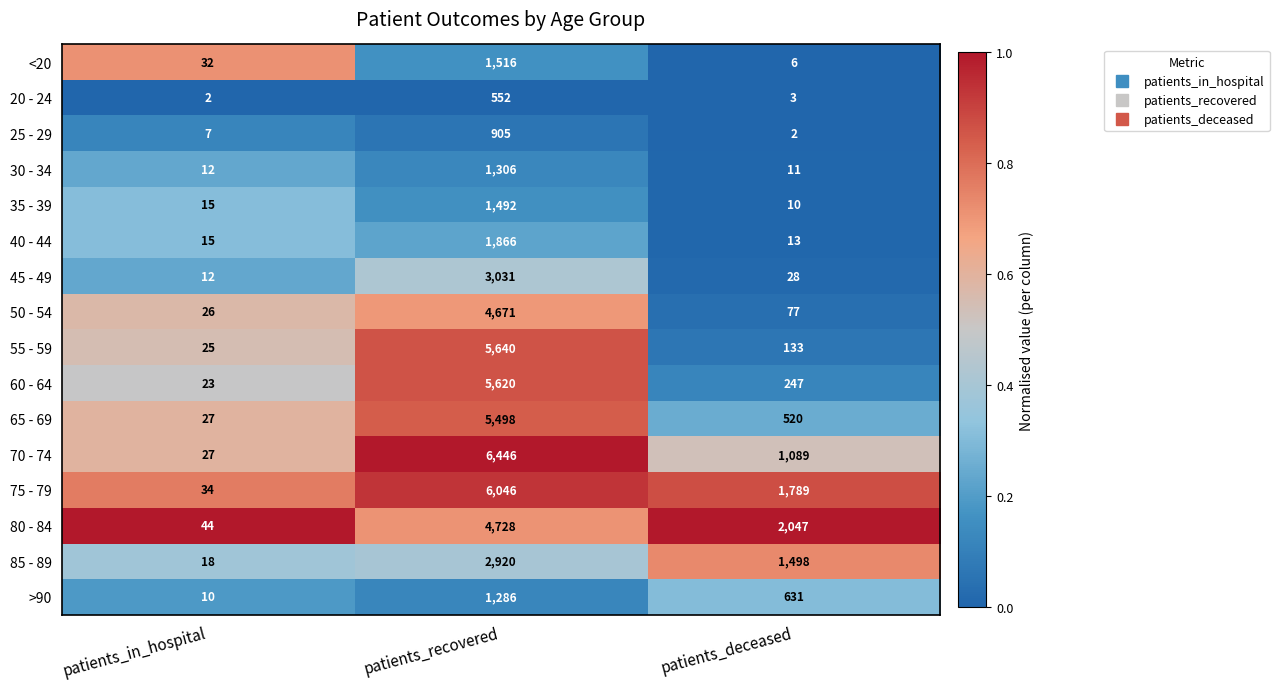

What is the average value of the 40 - 44 series?

631